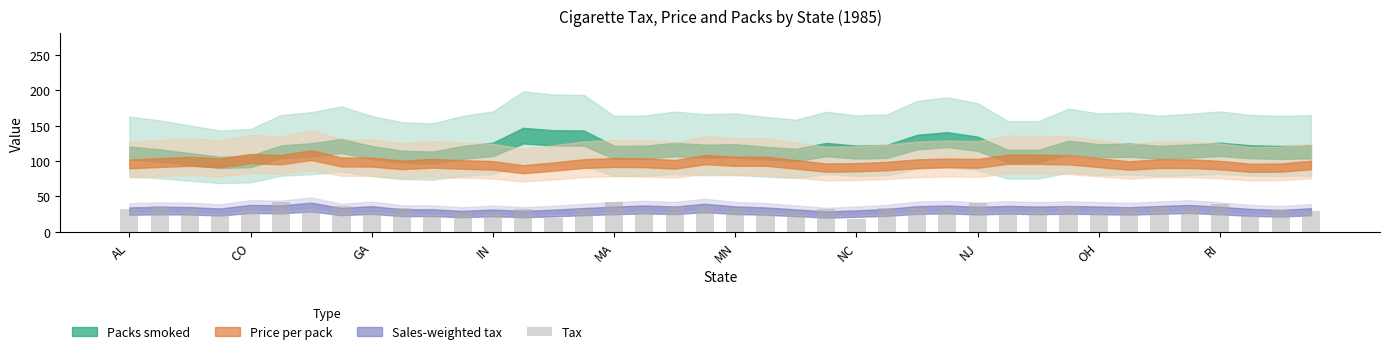

What is the value of the 25th bar from the left?

18.0